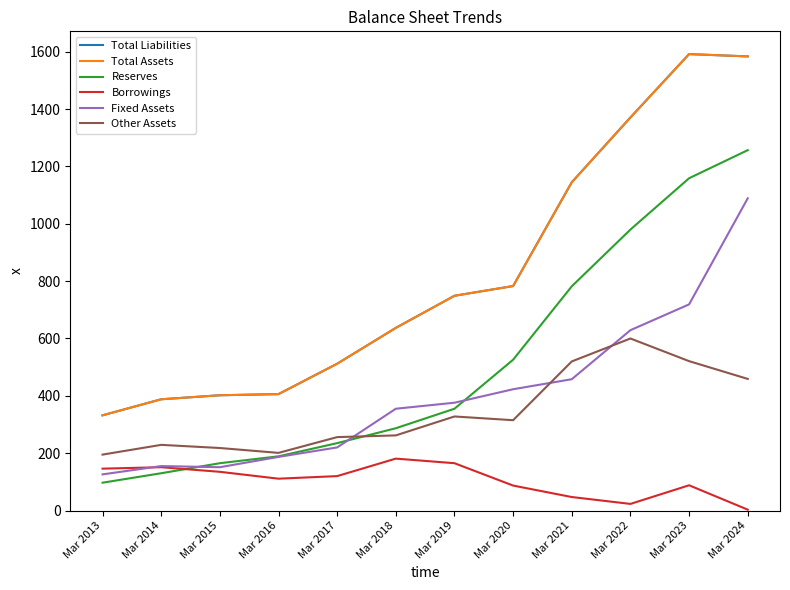

What is the total value across all series at Mar 2023?

5671